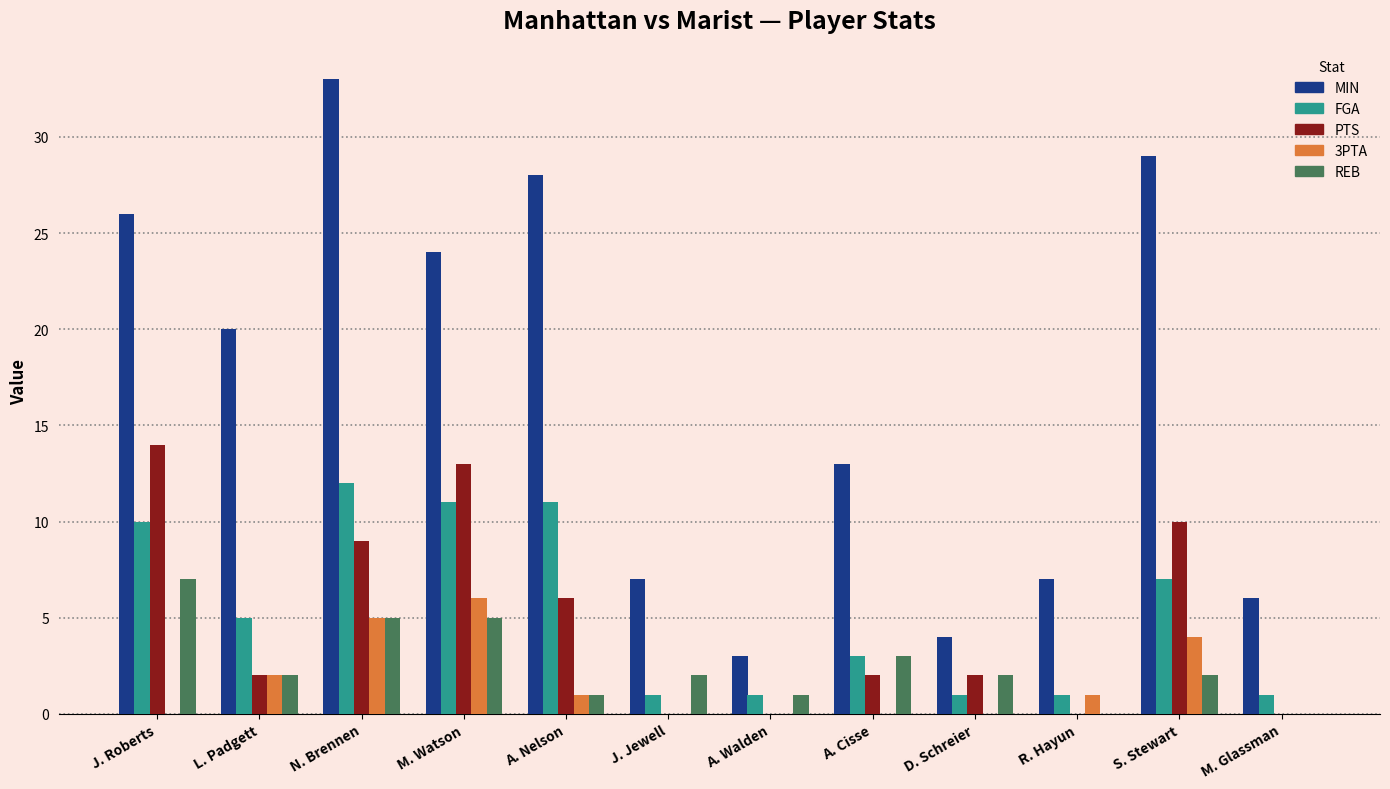

Is it true that REB equals 5 at M. Watson?

True